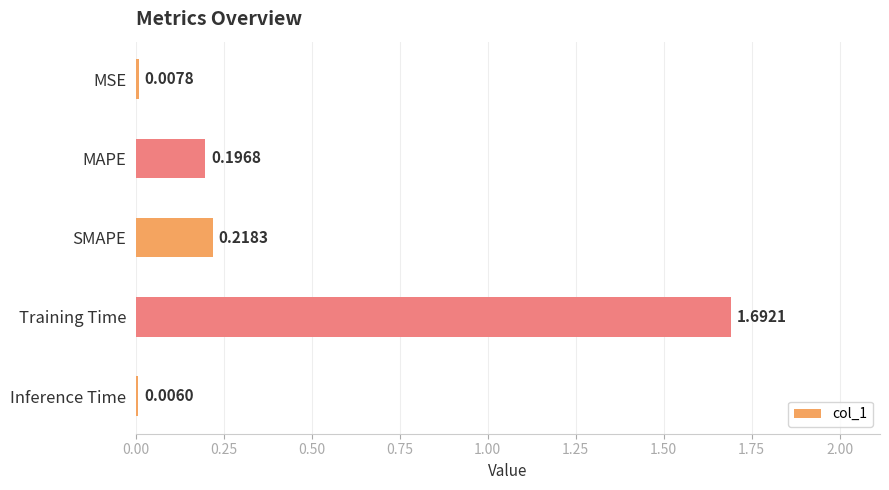

What is the greatest value displayed?

1.7